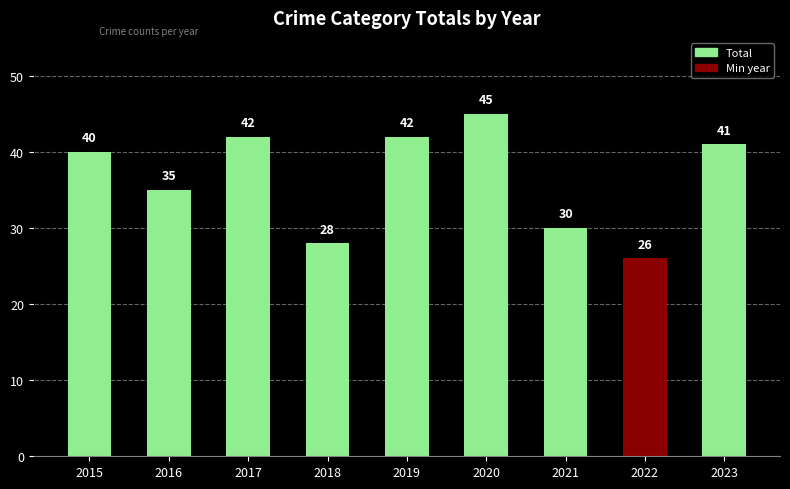

At which category does the chart reach its peak across all series?

2020